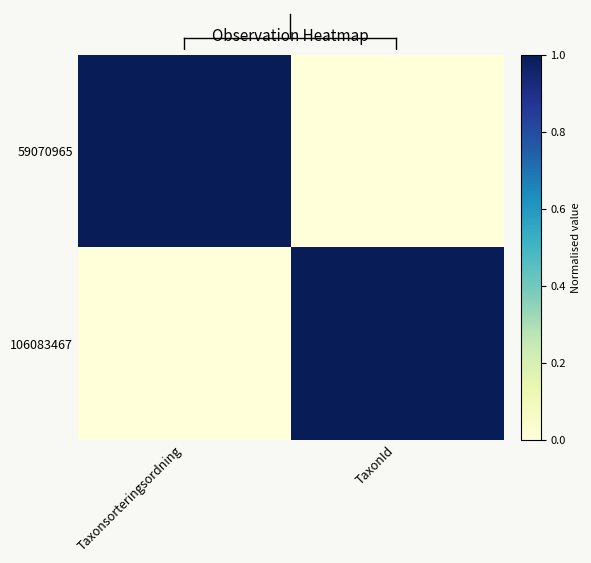

At which category is the sum across all series the highest?

Taxonsorteringsordning